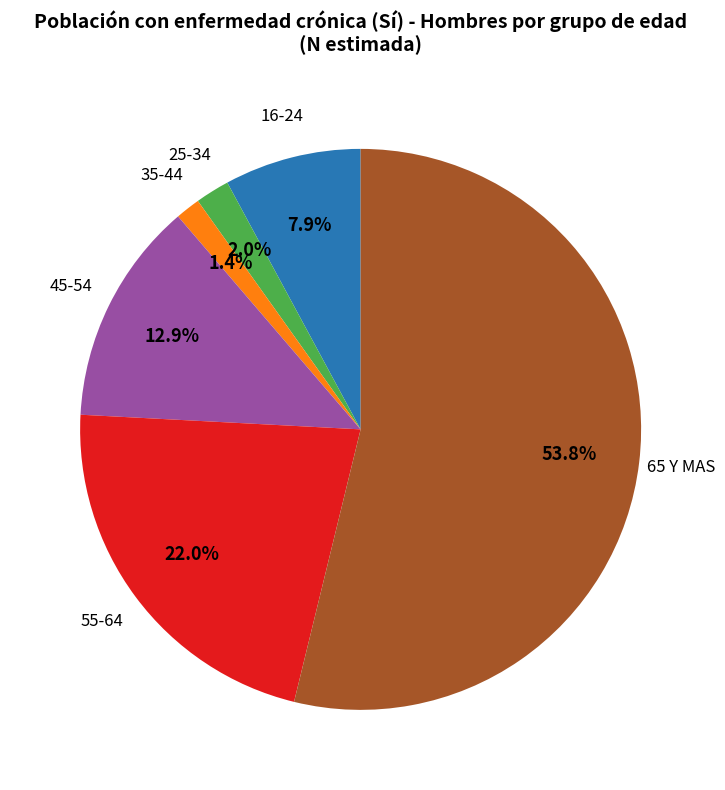

Does any single category account for the majority?

Yes